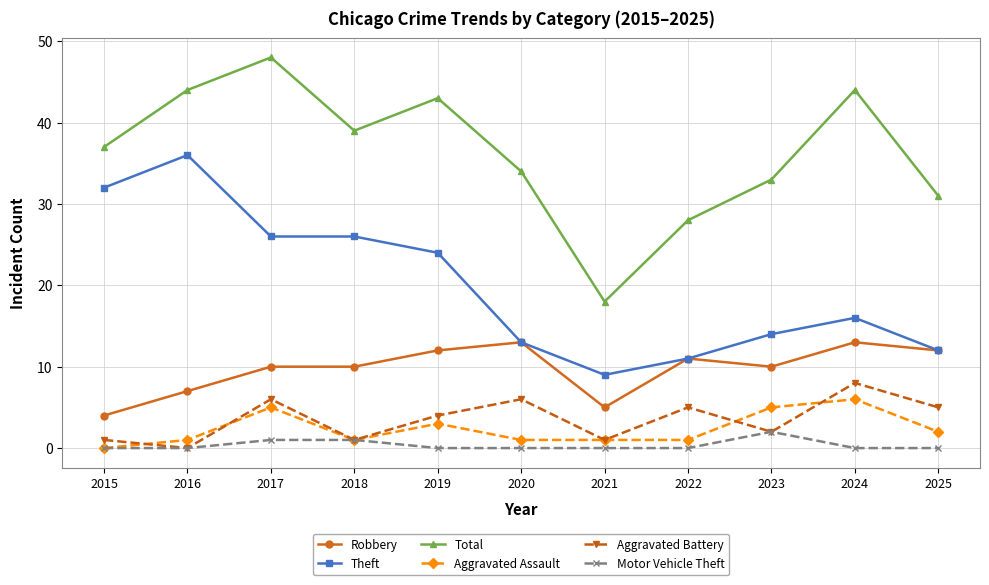

Which series has the largest total across all categories?

Total